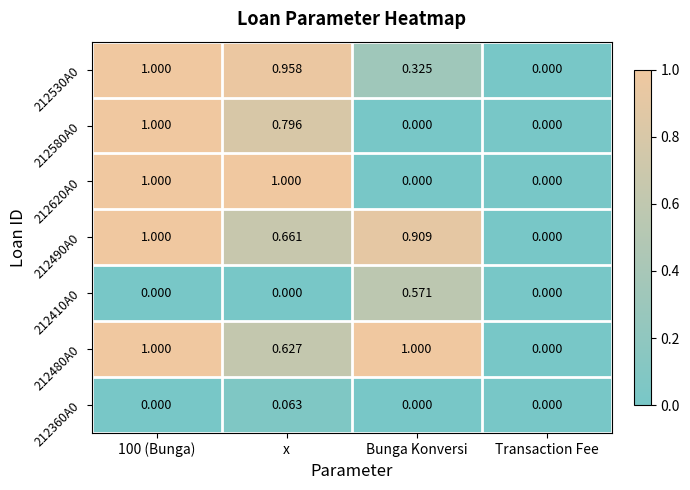

Is the value of 212580A0 at 100 (Bunga) greater than the value of 212490A0 at x?

Yes